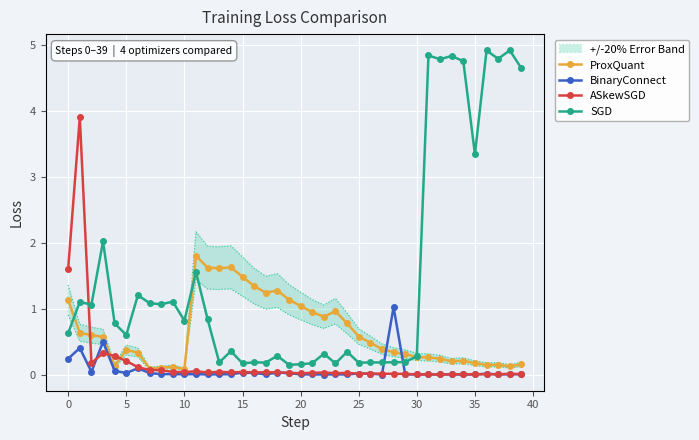

True or false: SGD and ProxQuant intersect in this chart.

True